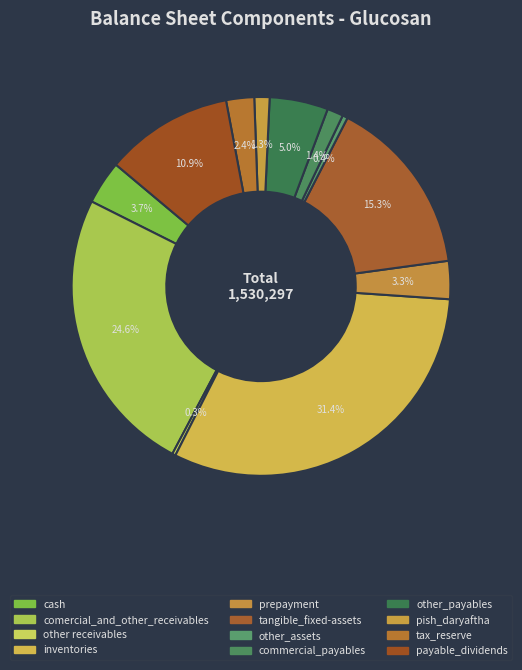

What percentage do tangible_fixed-assets and comercial_and_other_receivables together represent?

39.9%